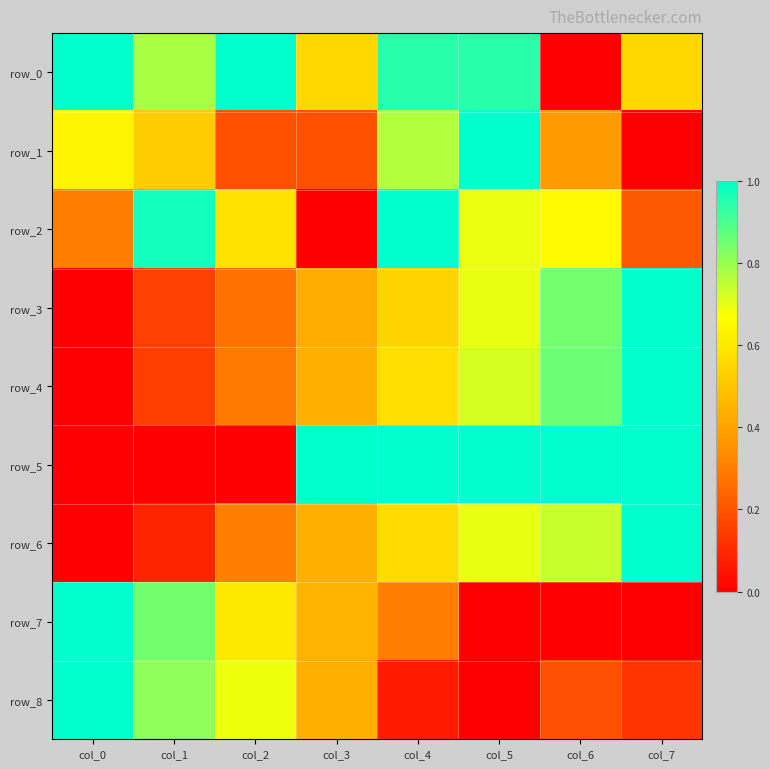

At col_7, list the series in order from smallest to largest.

row_1, row_7, row_8, row_2, row_0, row_3, row_4, row_5, row_6